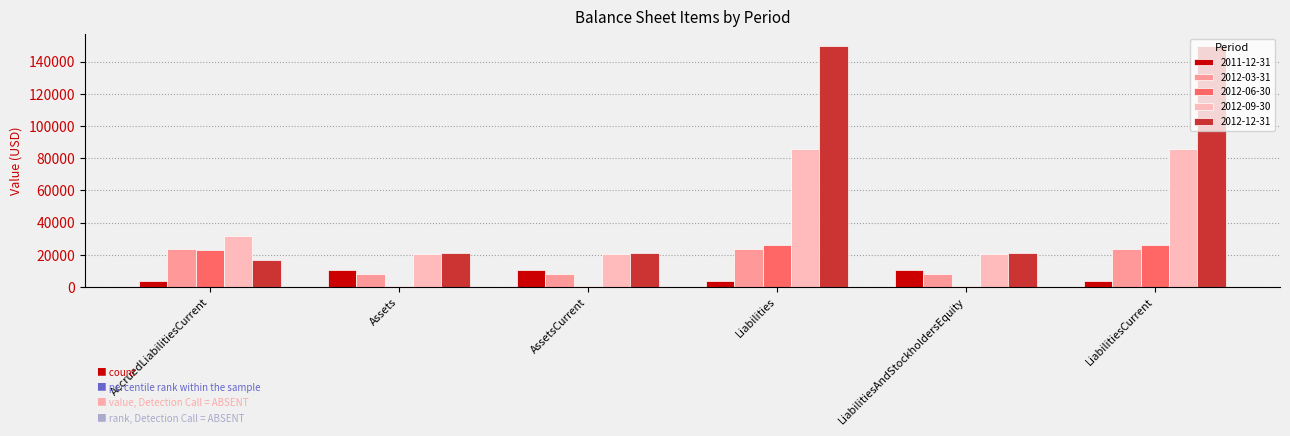

What is the sum of the 2011-12-31 values at LiabilitiesAndStockholdersEquity and AccruedLiabilitiesCurrent?

13869